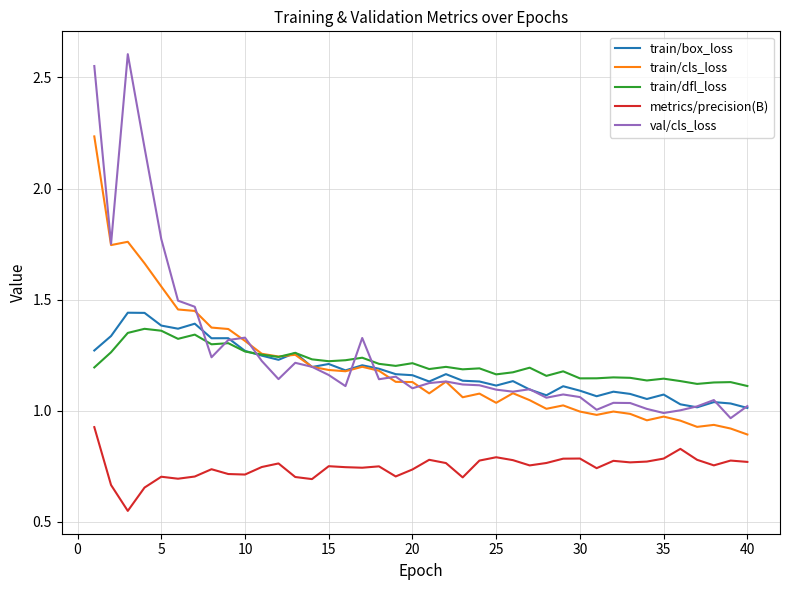

Which series has the largest range (max minus min)?

val/cls_loss